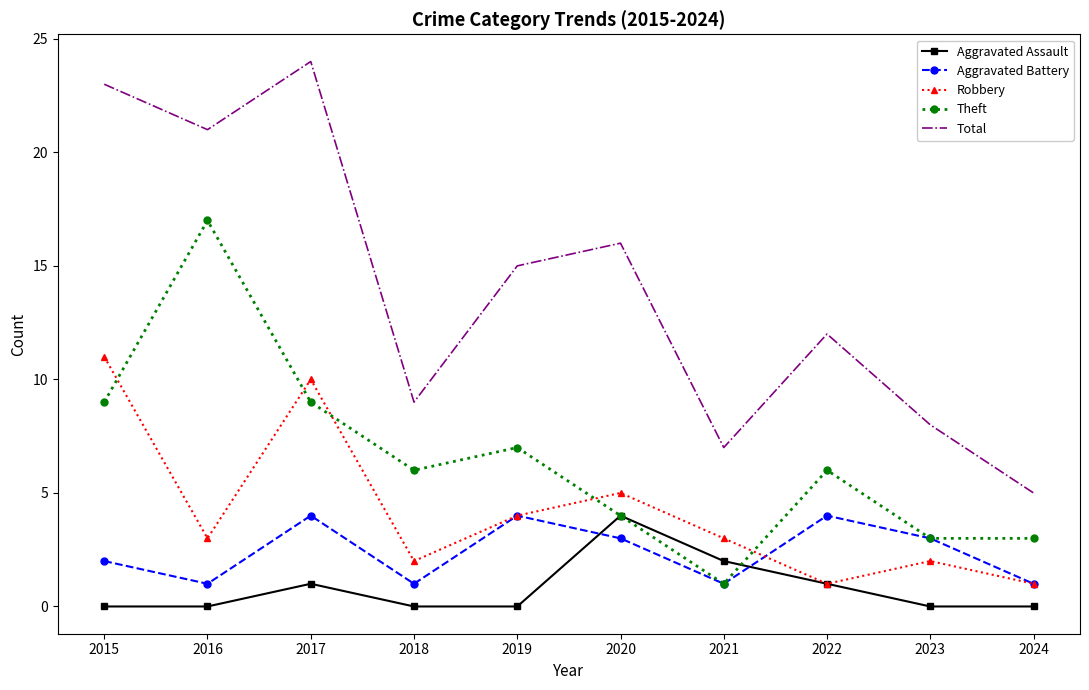

What is the total value across all series at 2020?

32